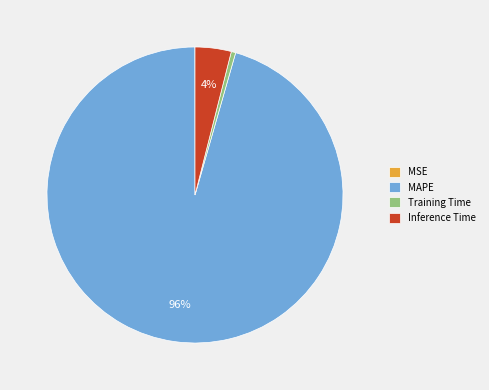

Which category has the biggest portion of the pie?

MAPE